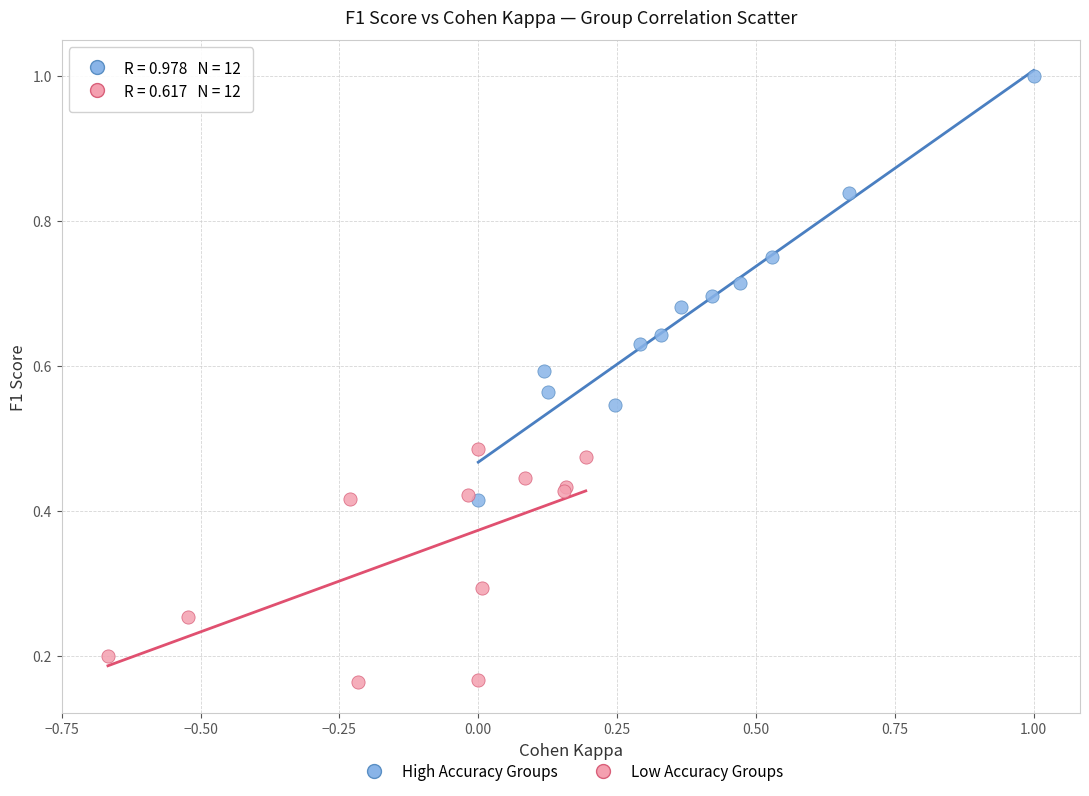

What are all the series names shown in the legend?

High Accuracy Groups, Low Accuracy Groups